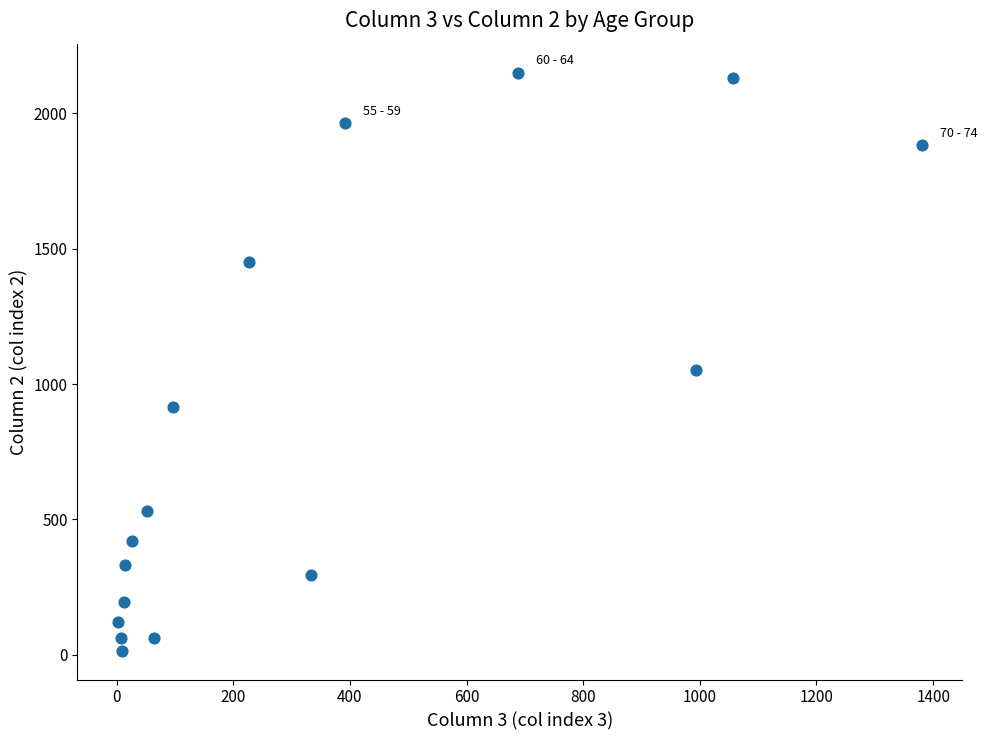

What is the range of X values (max minus min)?

1379